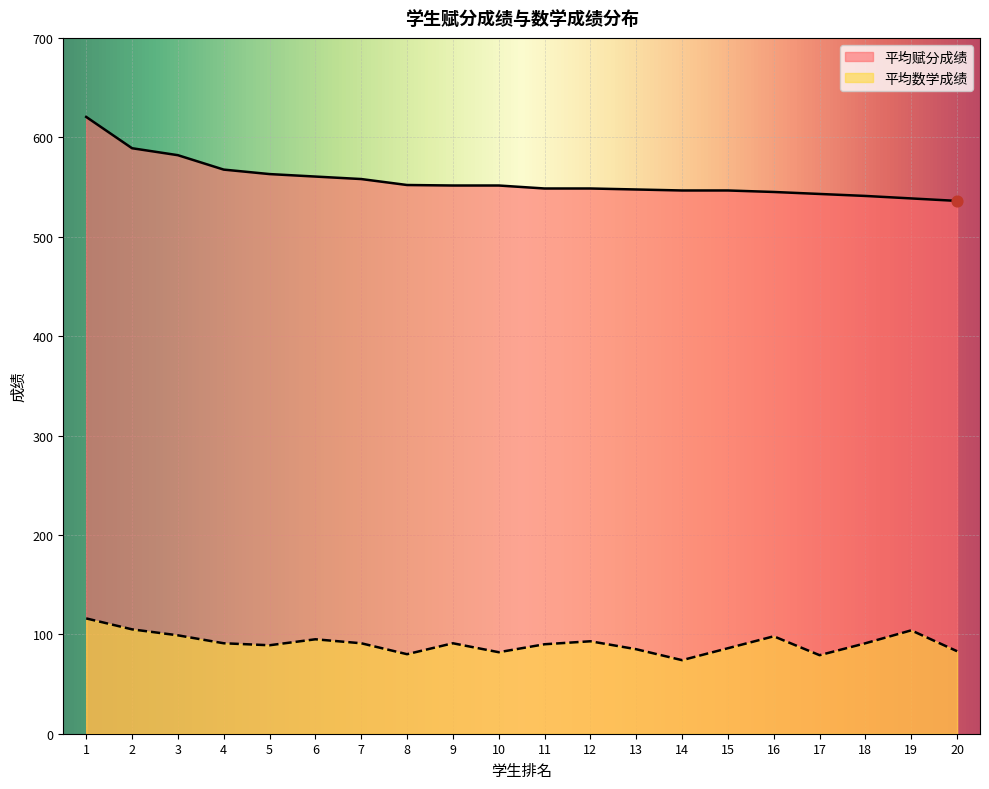

Which series reaches the maximum Y coordinate?

平均赋分成绩